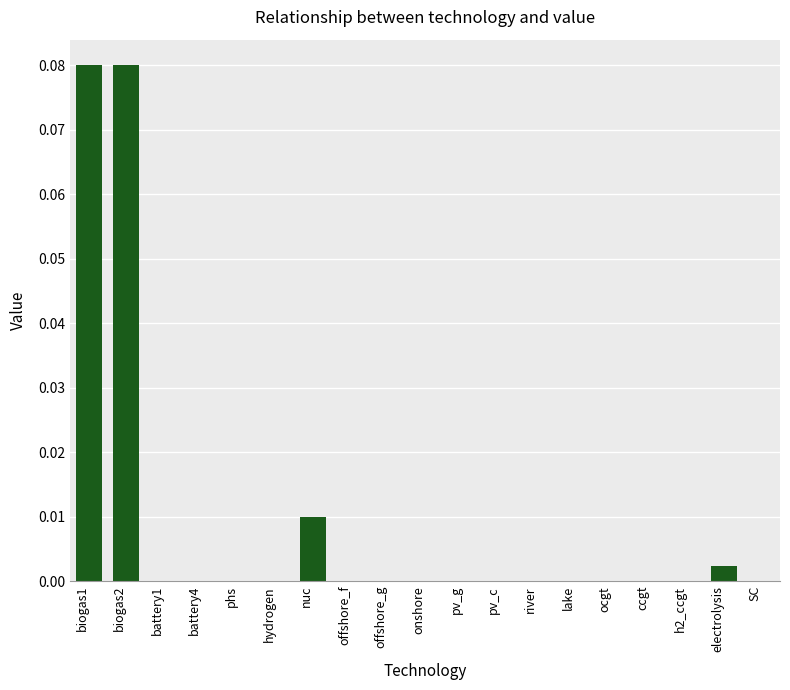

The chart shows a value of 0.0 at battery1. True or false?

True